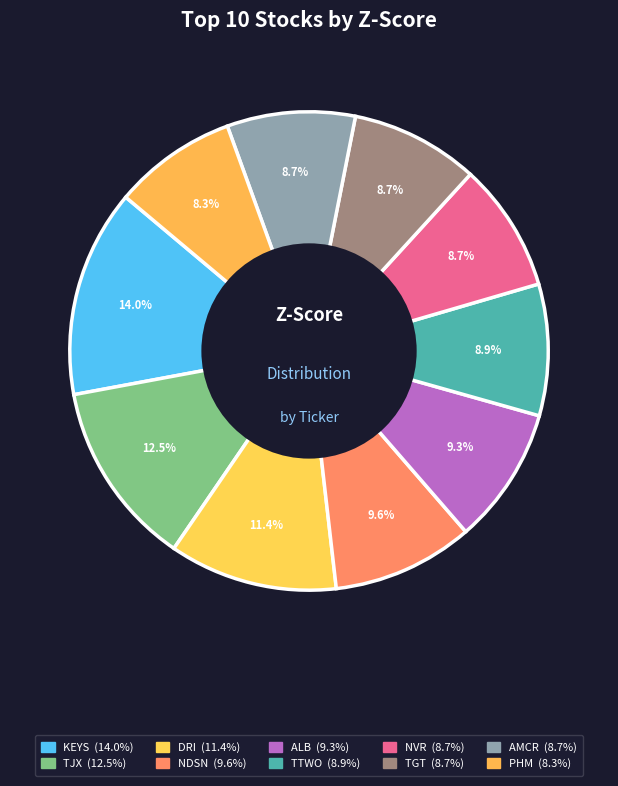

Does TJX account for over 50% of the chart?

No